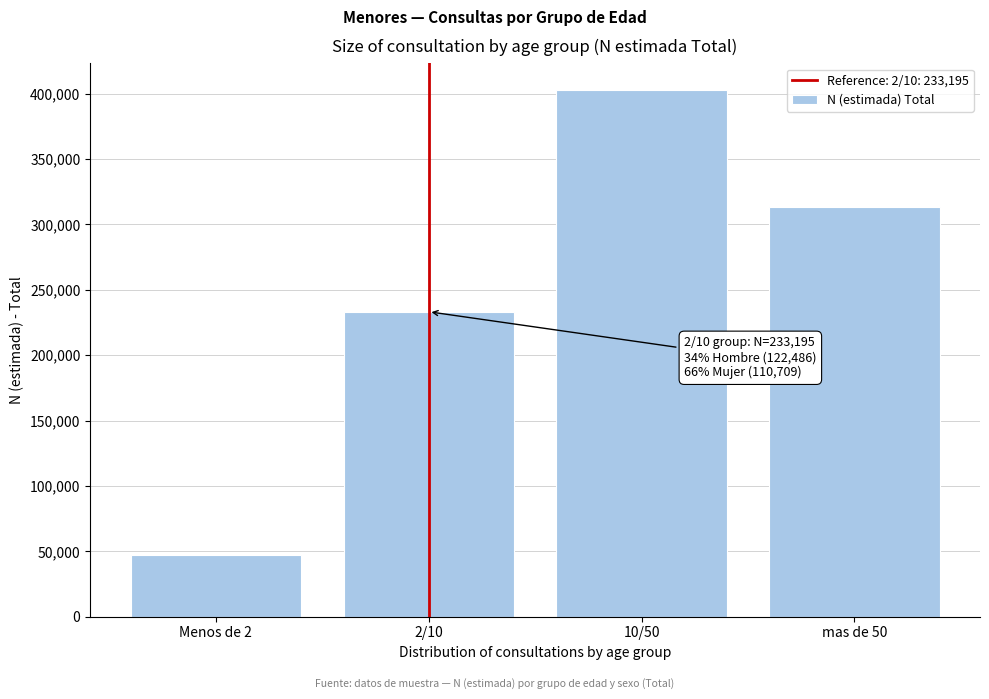

Reading right to left, list all the values displayed in this chart.

313000	402980	233195	46827